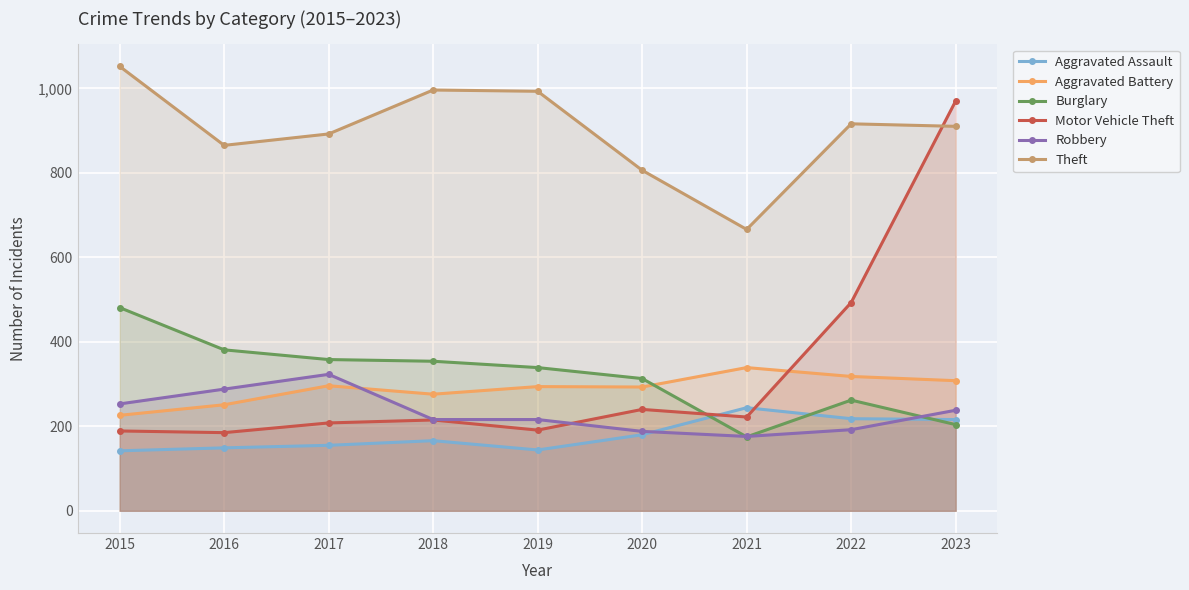

What is the difference between the highest and lowest values at 2022?

724